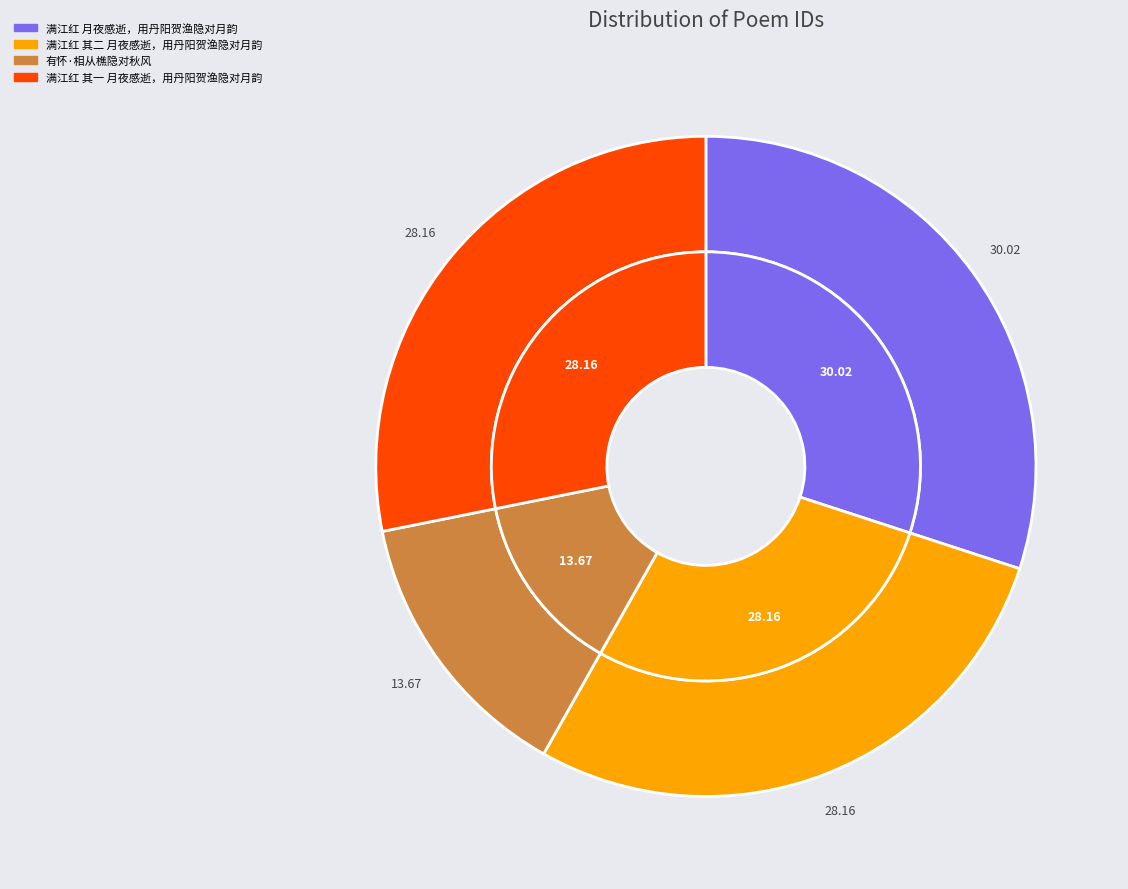

Does 满江红 其一 月夜感逝，用丹阳贺渔隐对月韵 represent more than half of the total?

No